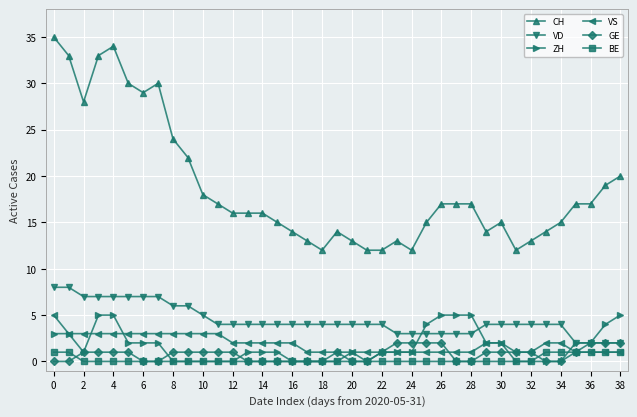

Which series has the largest range (max minus min)?

CH